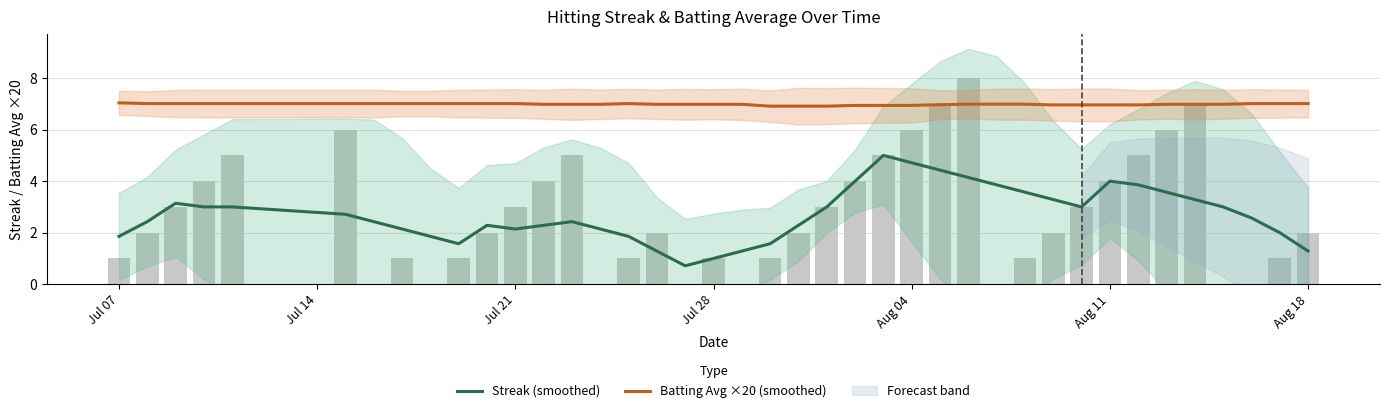

Are the bars horizontal?

No